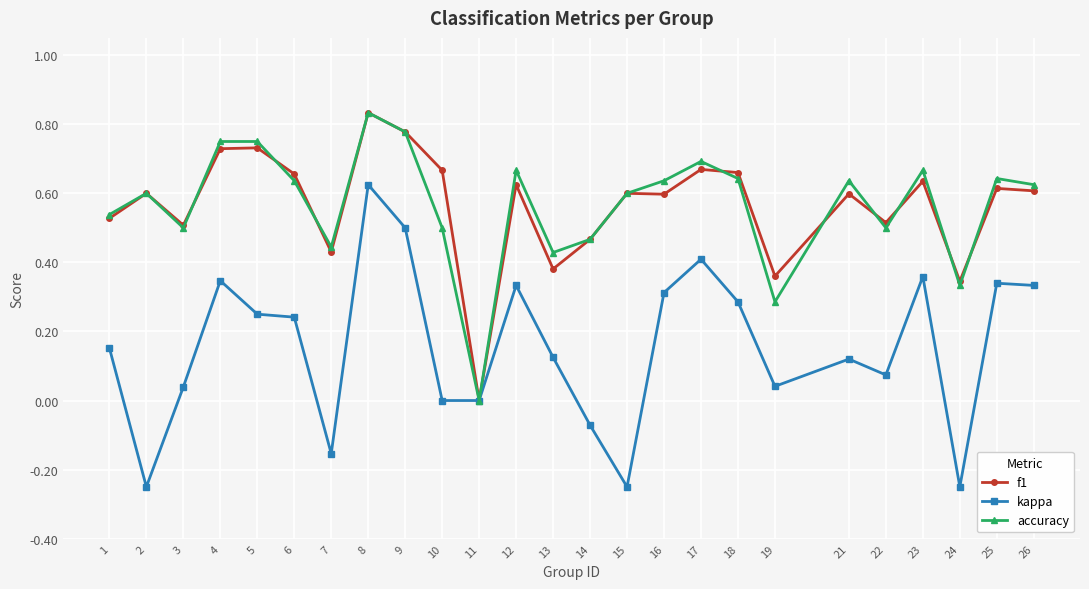

How many f1 values are between 0 and 1?

25